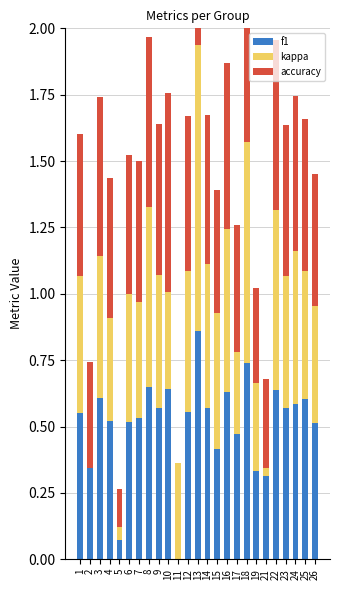

List the series in order of their peak value, highest first.

kappa, f1, accuracy